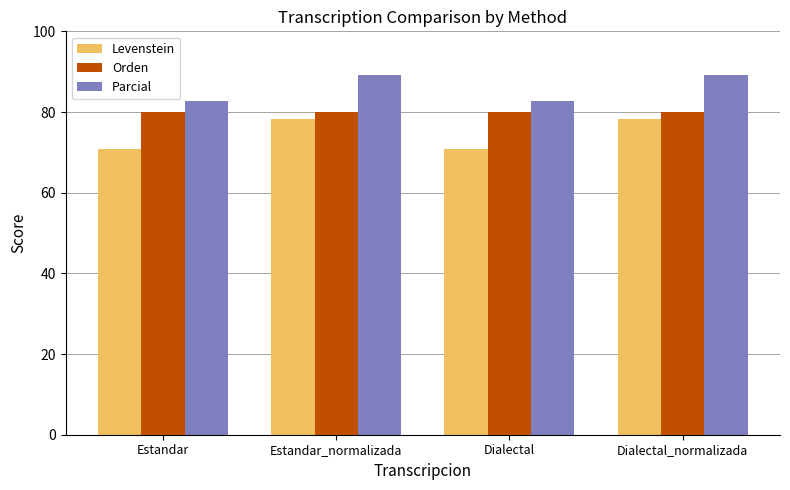

Reading left to right, what are all the values shown in this chart?

Levenstein: Estandar=70.8	Estandar_normalizada=78.2	Dialectal=70.8	Dialectal_normalizada=78.2
Orden: Estandar=80.0	Estandar_normalizada=80.0	Dialectal=80.0	Dialectal_normalizada=80.0
Parcial: Estandar=82.7	Estandar_normalizada=89.1	Dialectal=82.7	Dialectal_normalizada=89.1